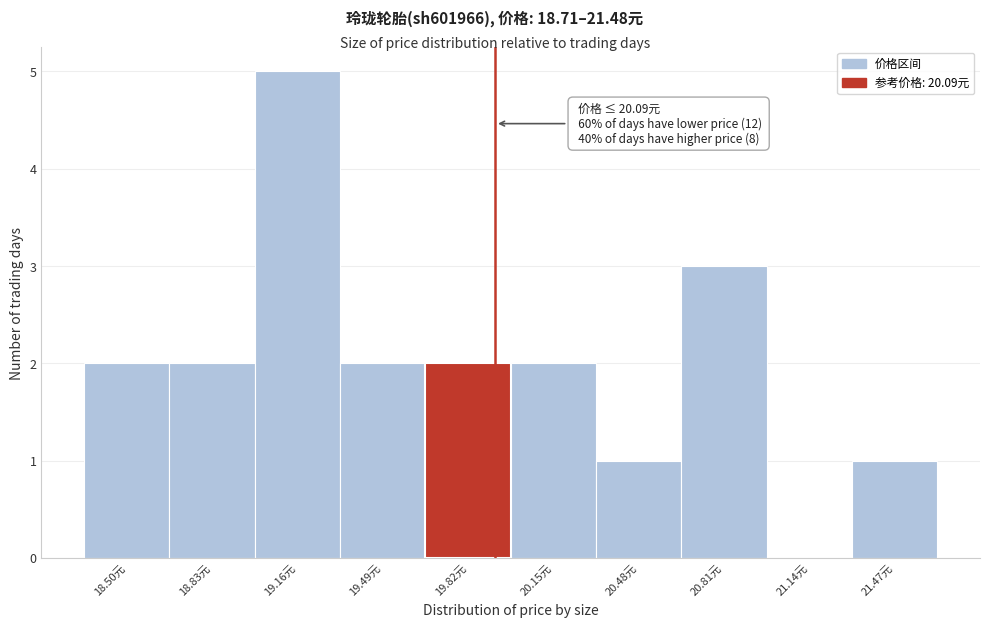

Reading left to right, transcribe all the data shown in this chart.

18.50元=2	18.83元=2	19.16元=5	19.49元=2	19.82元=2	20.15元=2	20.48元=1	20.81元=3	21.14元=0	21.47元=1